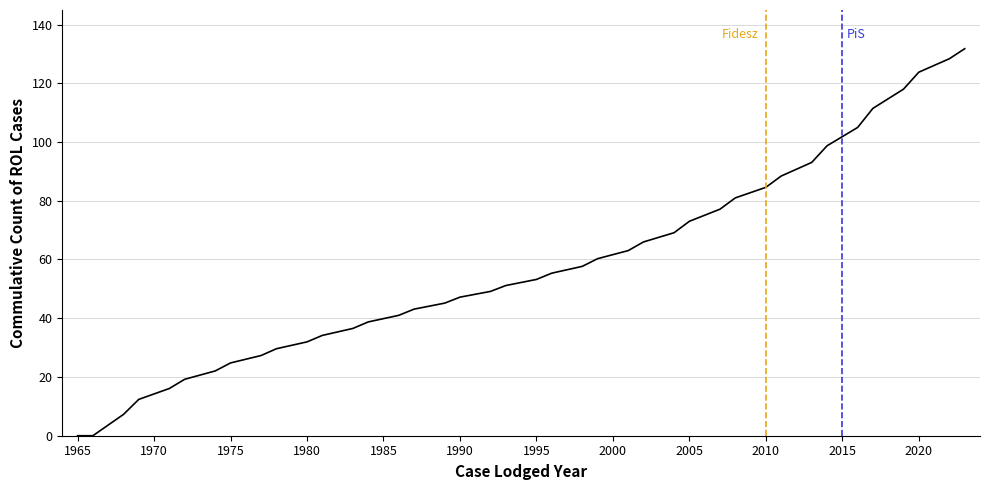

What is the difference between the maximum and minimum values?

131.8